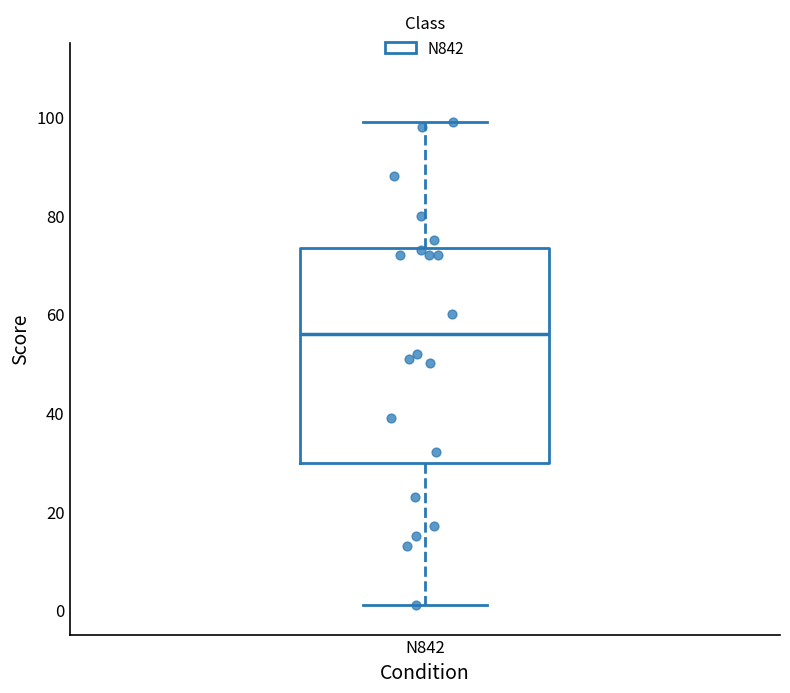

Transcribe this box plot: give where the median line is, the range the box spans, and where the two whiskers end, as read against the y-axis. The values are not printed on the chart, so give them approximately, as read against the axis.

median 56, box 30 to 74, whiskers 2 to 100